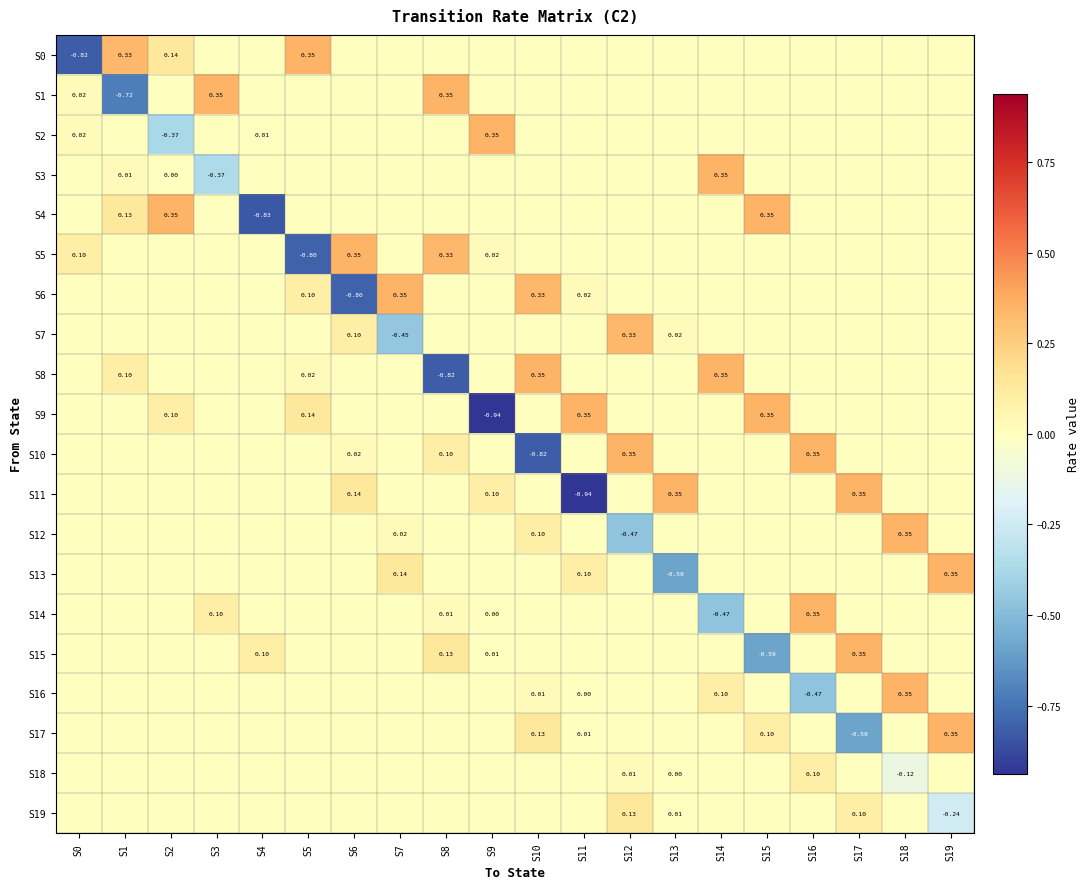

What is the difference between the second highest and minimum values in the S16 series?

0.6